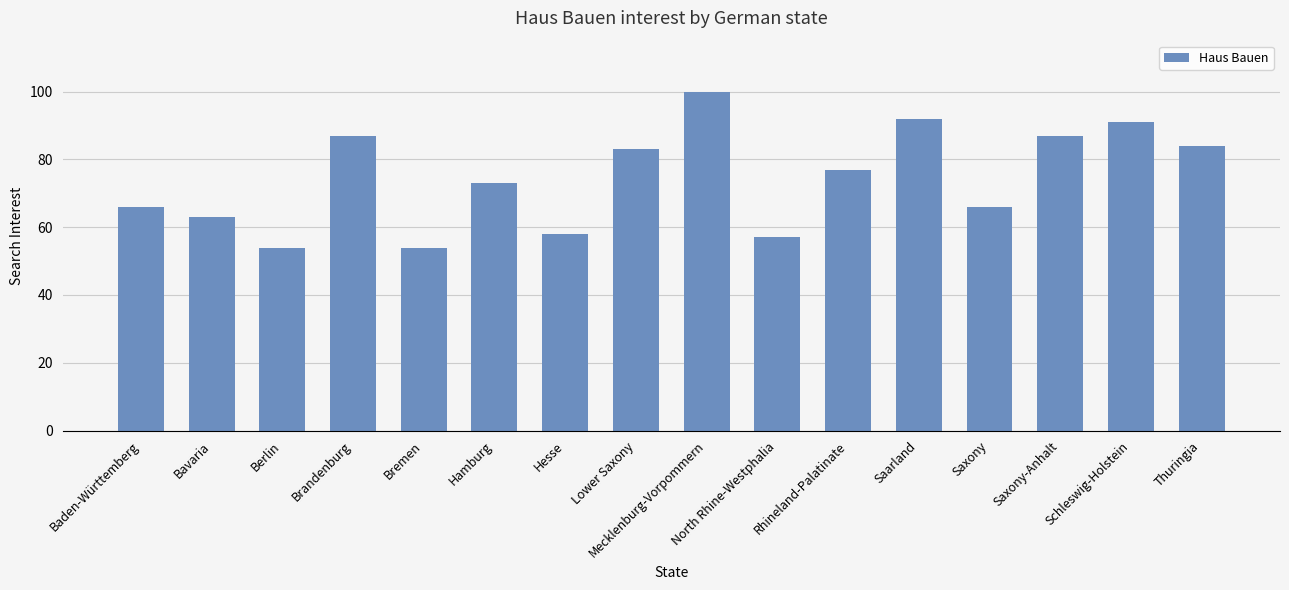

What is the minimum value shown in the chart?

54